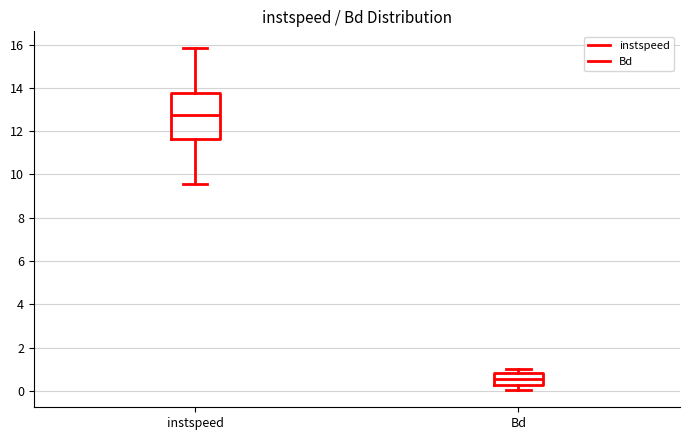

Which box's median line is the highest?

instspeed